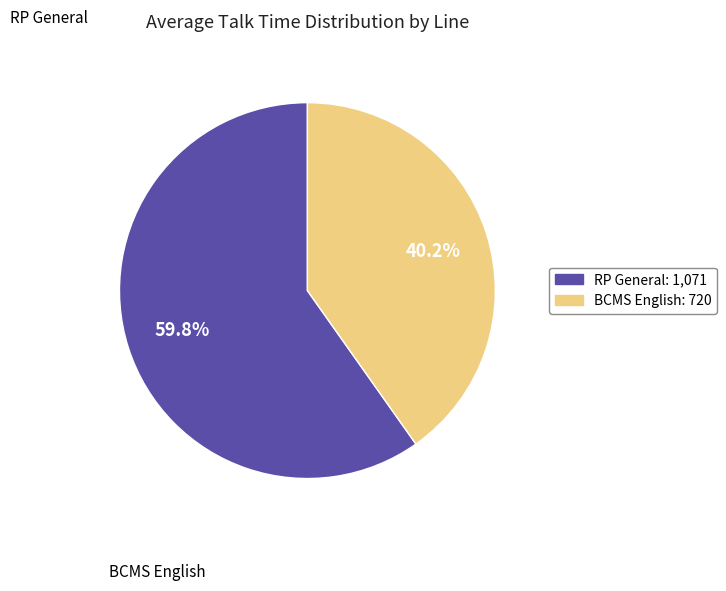

How many segments does this pie chart have?

2